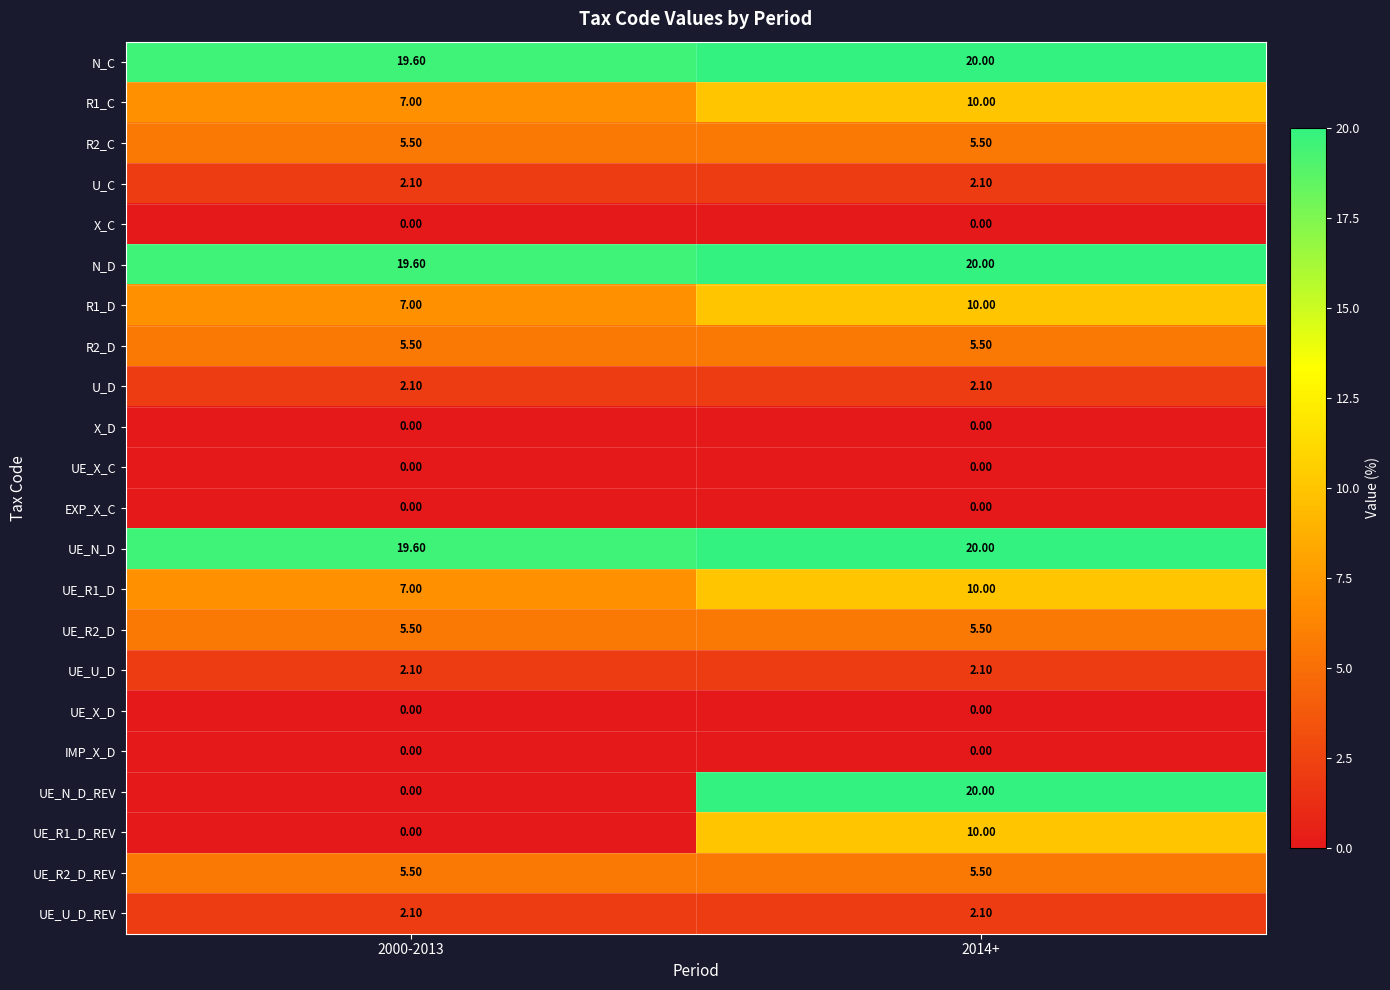

What is the average value of the UE_N_D_REV series?

10.0